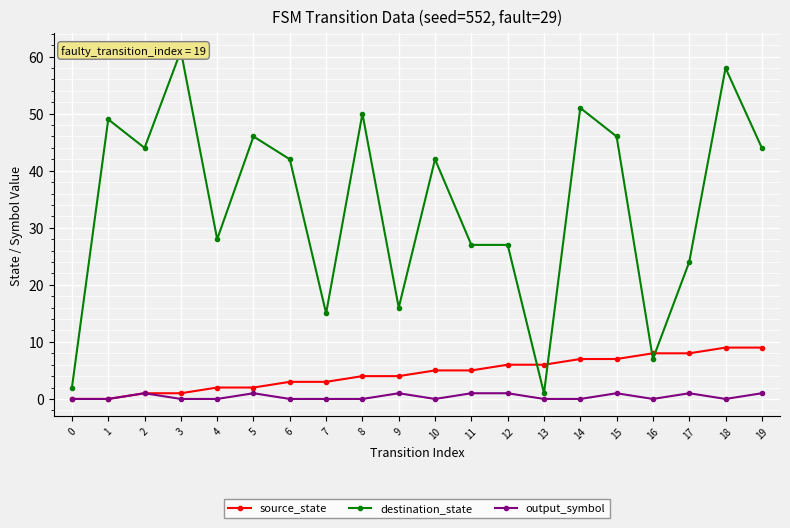

At which category is the sum across all series the highest?

18